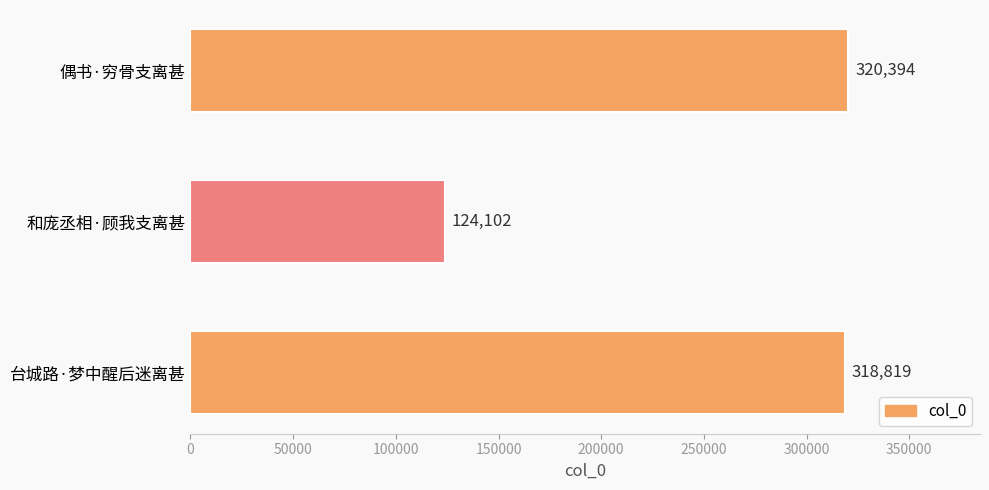

The chart shows a value of 320394 at 偶书·穷骨支离甚. True or false?

True